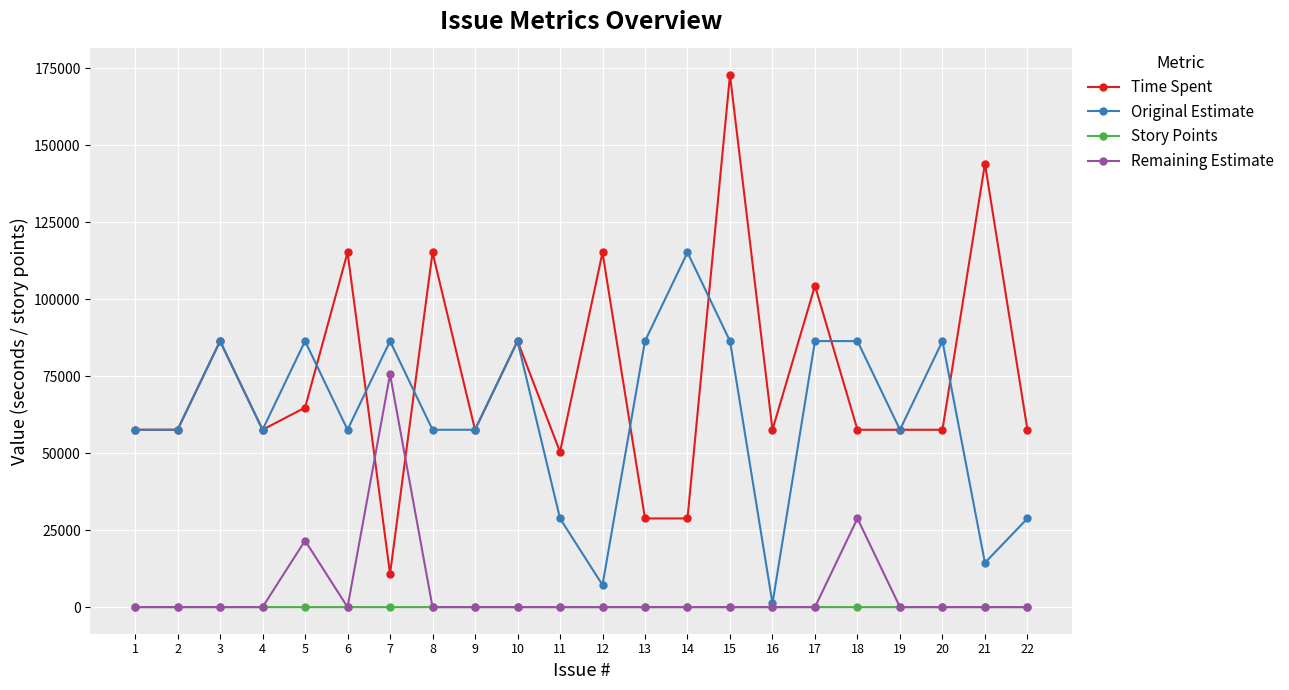

Which series has the largest range (max minus min)?

Time Spent